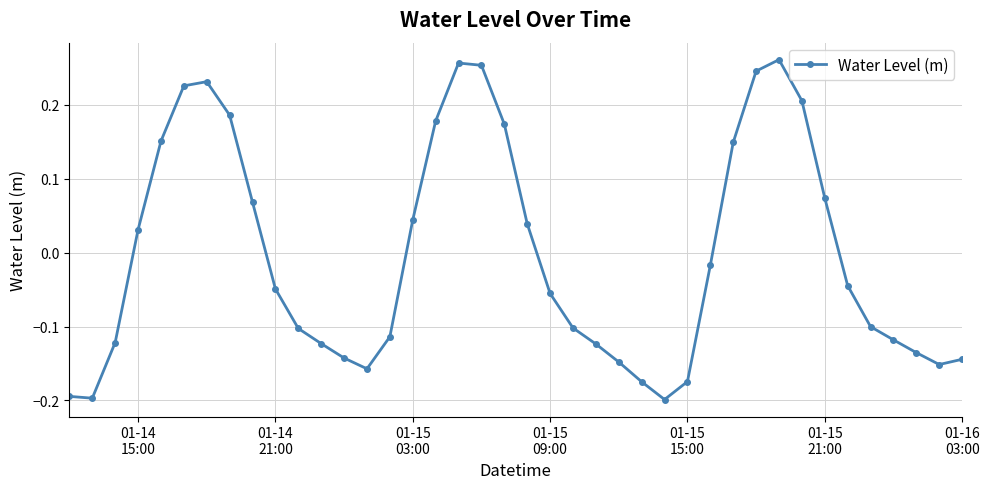

True or false: the data has more than 0 interior local peaks.

True